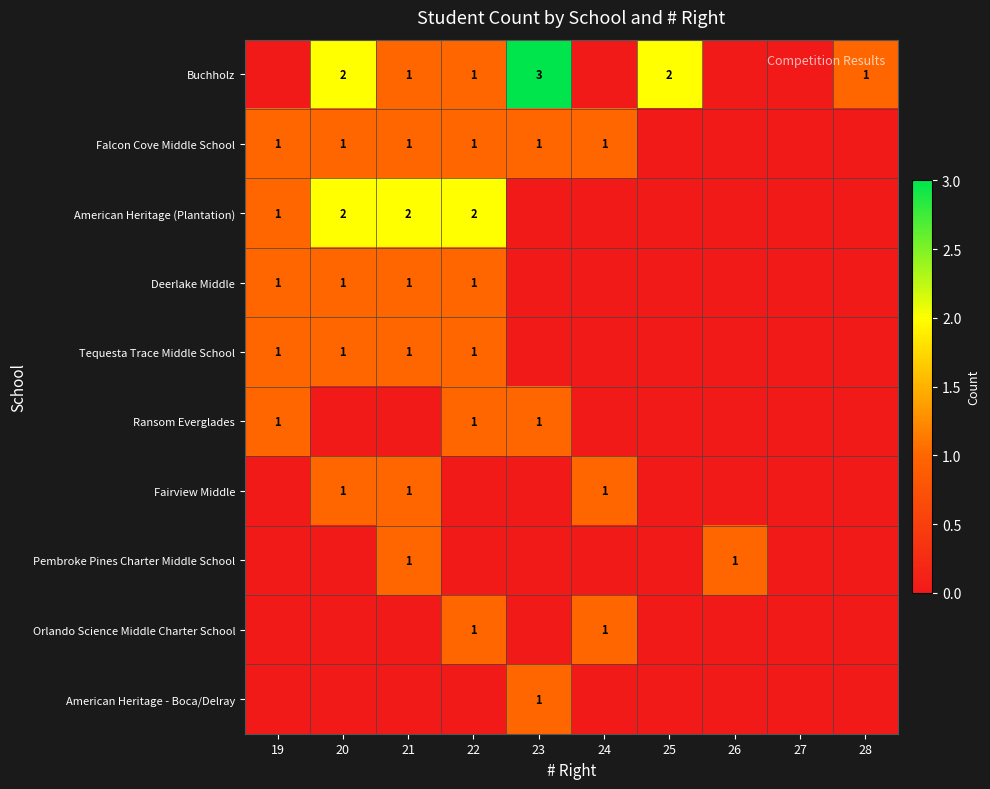

At which category does the chart reach its peak across all series?

23